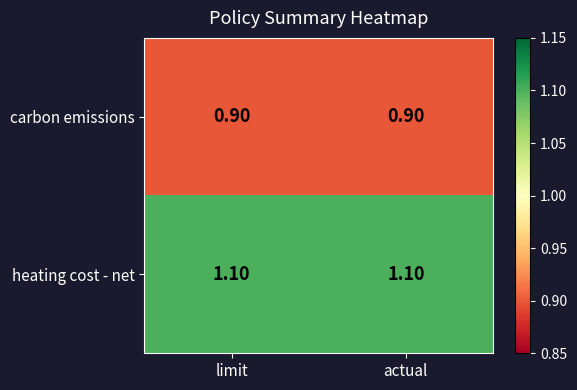

Which series has the largest total across all categories?

heating cost - net